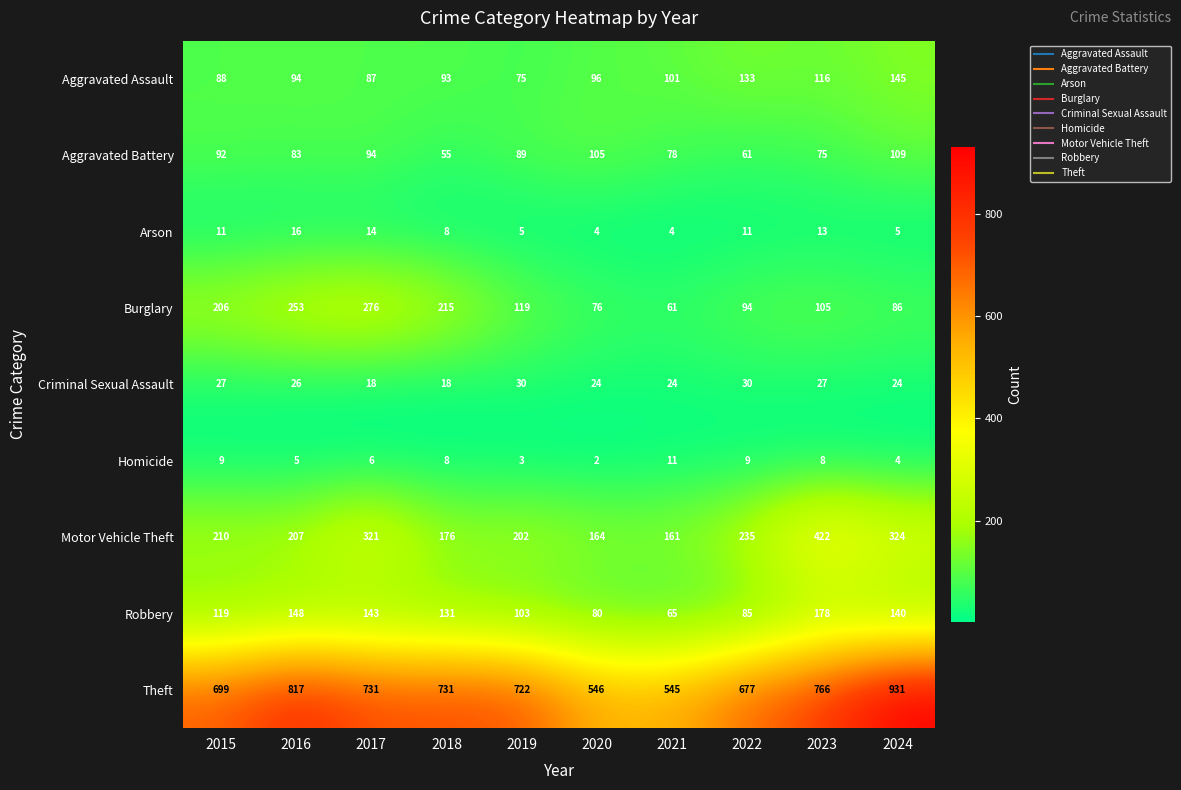

What is the sum of the Aggravated Battery values at 2024 and 2017?

203